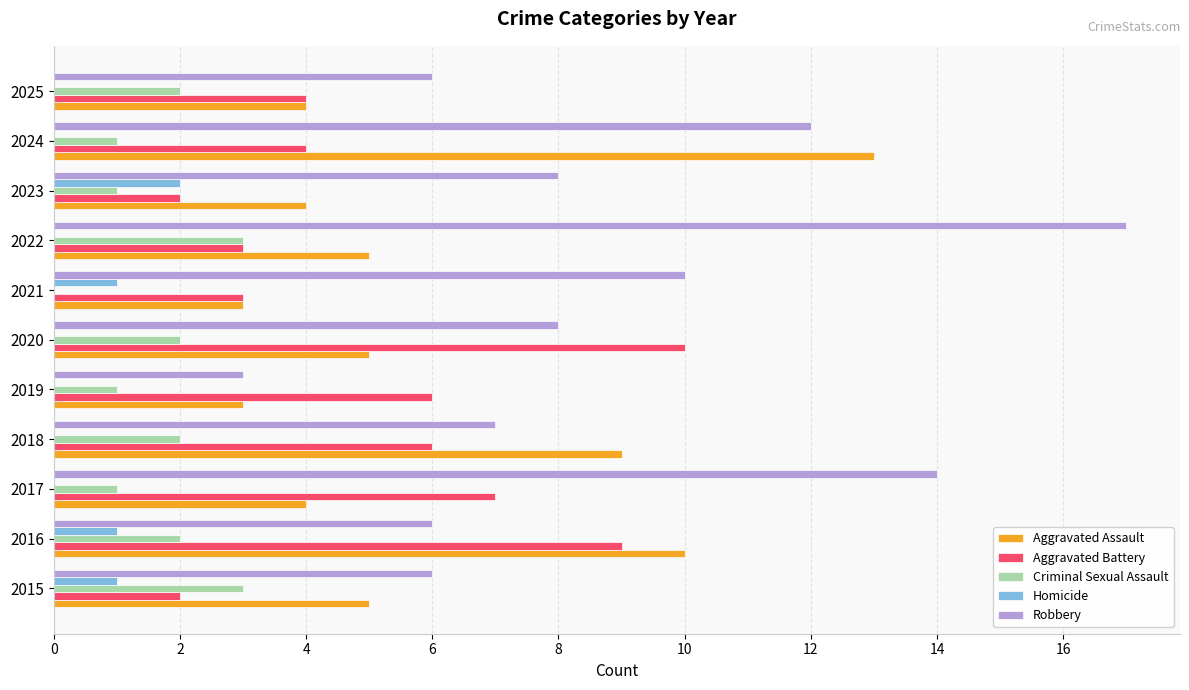

Is it true that Aggravated Assault equals 7 at 2024?

False